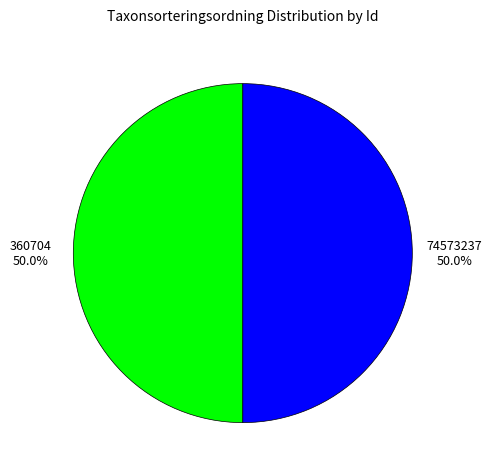

What is the ratio of the value at 74573237 50.0% to the value at 360704 50.0%?

1.0